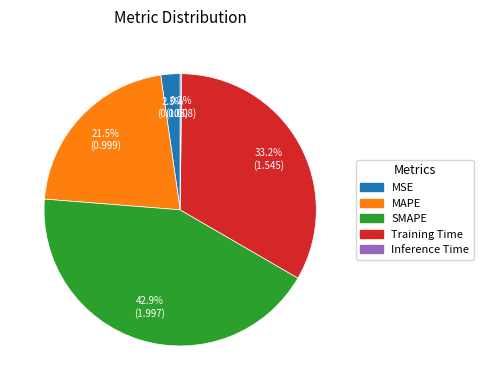

How much of the chart is everything except Training Time?

66.8%